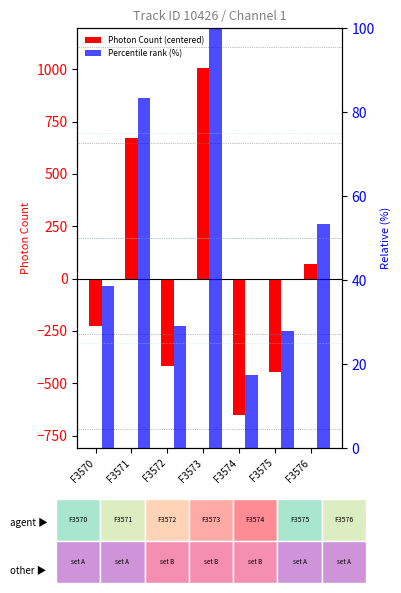

Is it true that Photon Count (centered) equals -271.7 at F3572?

False